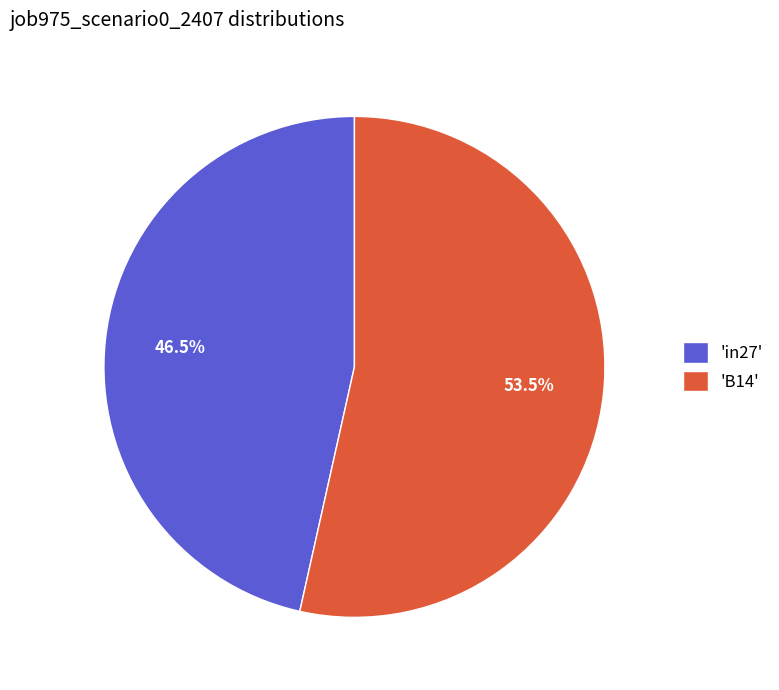

What portion of the pie excludes 'in27'?

53.5%